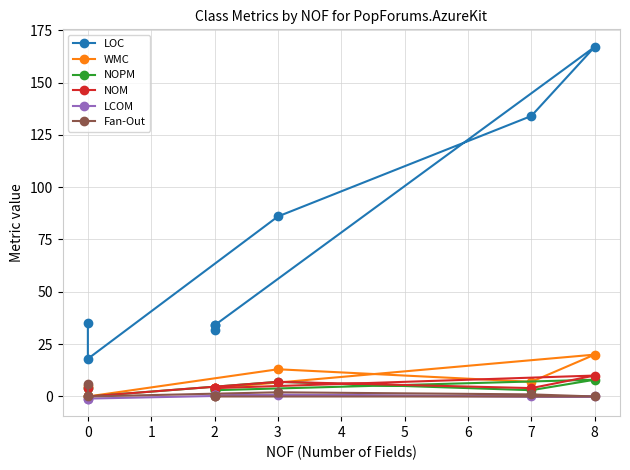

In LCOM, how many points are higher than both neighbors (excluding endpoints)?

1